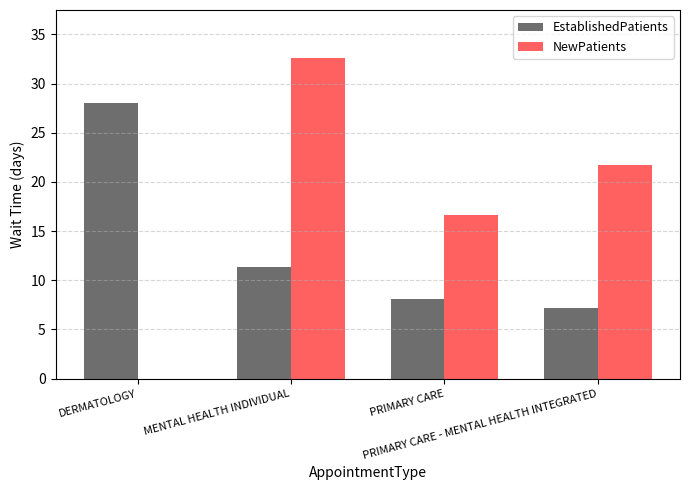

What is the sum of all NewPatients values?

70.9